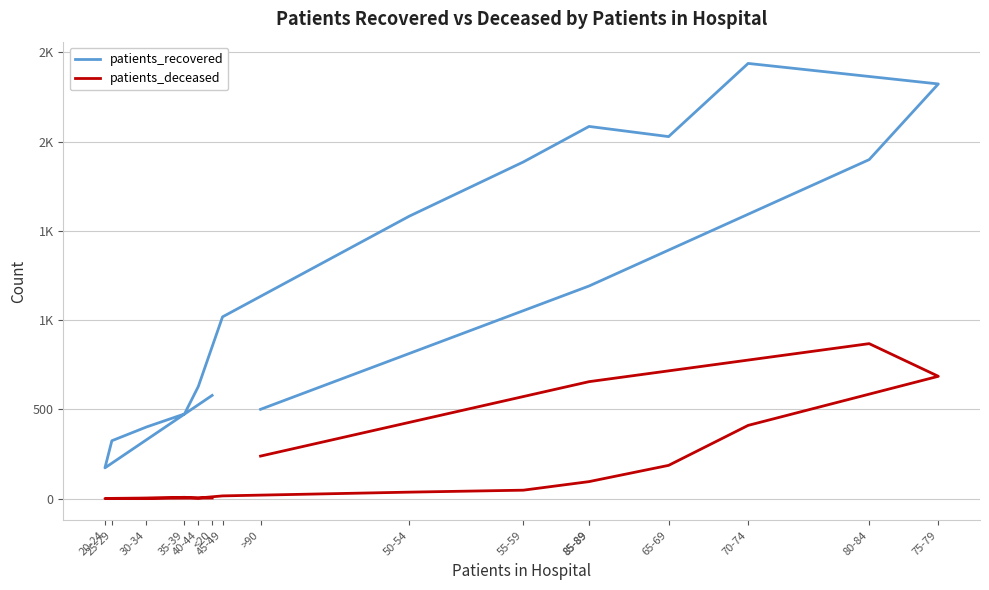

At how many categories does at least one series exceed 340?

14